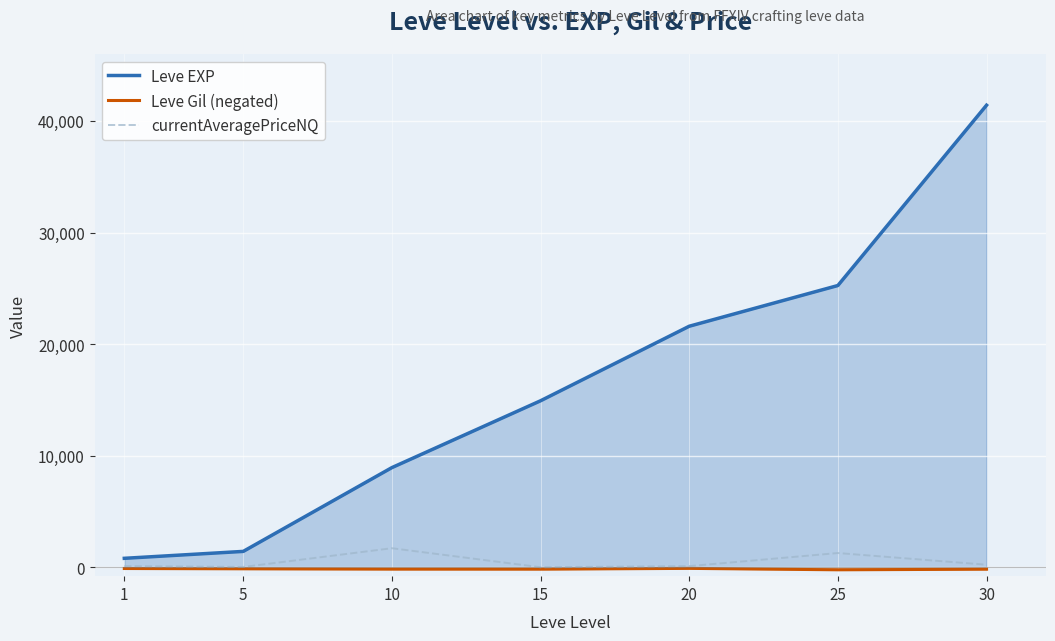

True or false: Leve Gil (negated) and currentAveragePriceNQ cross at least once.

False